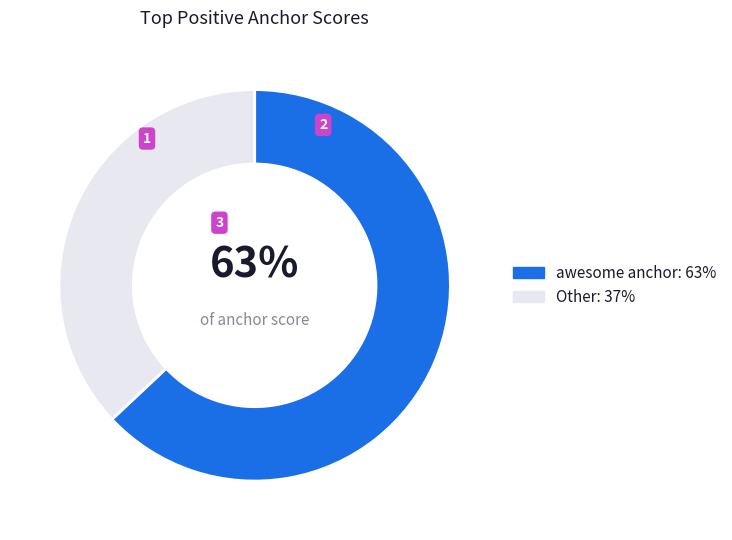

Is there any slice that represents more than half of the pie?

Yes